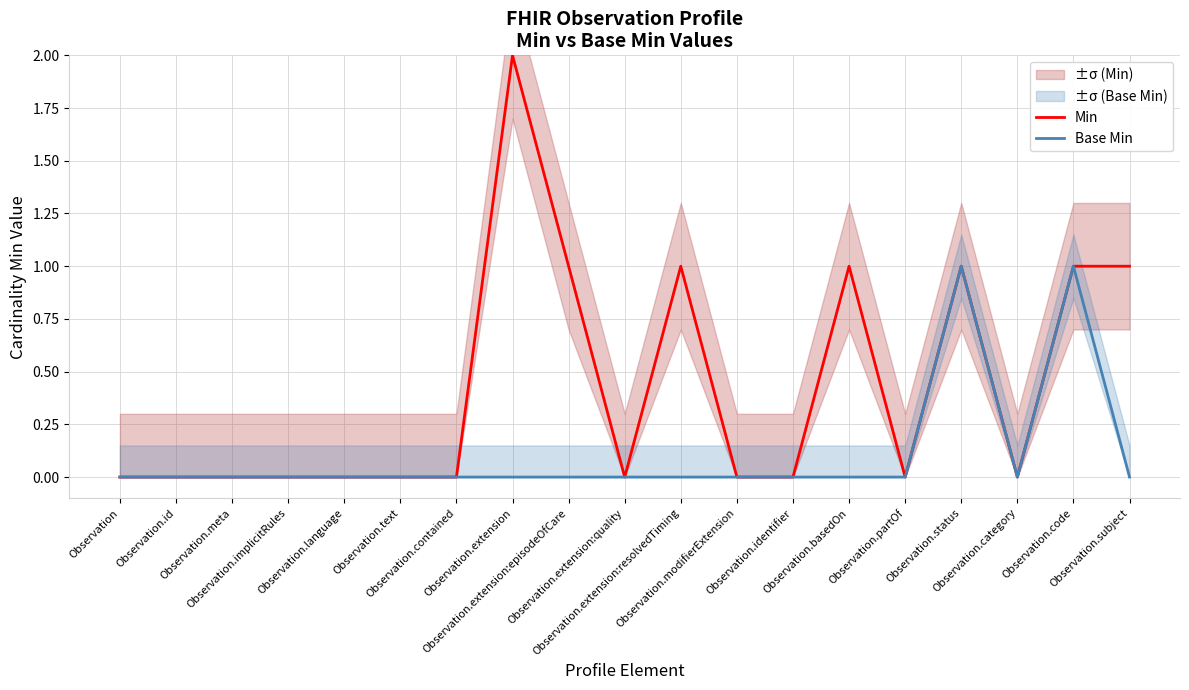

Which category has the lowest value in the Base Min series?

Observation